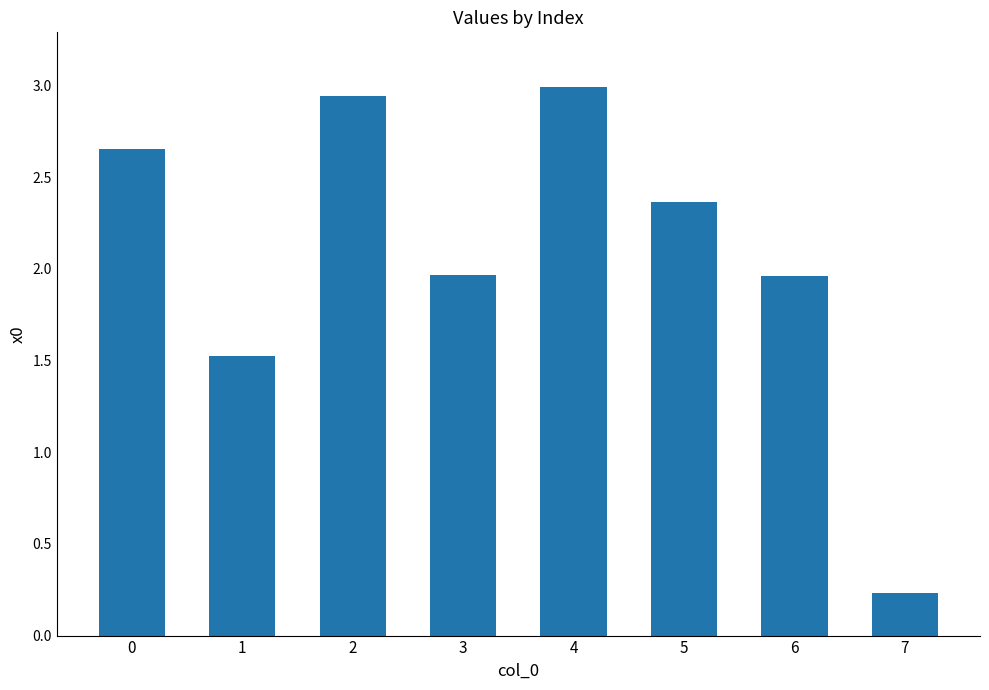

What is the change in value from 3 to 7?

-1.7